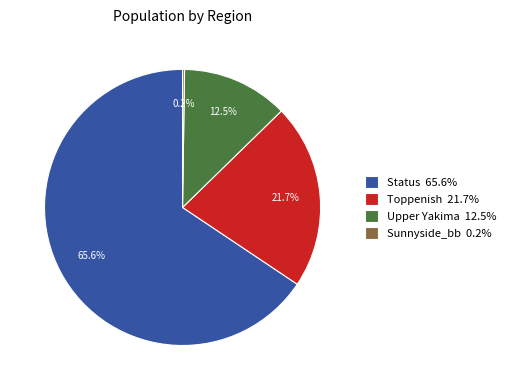

What percentage is the Toppenish slice, to the nearest percent?

22%